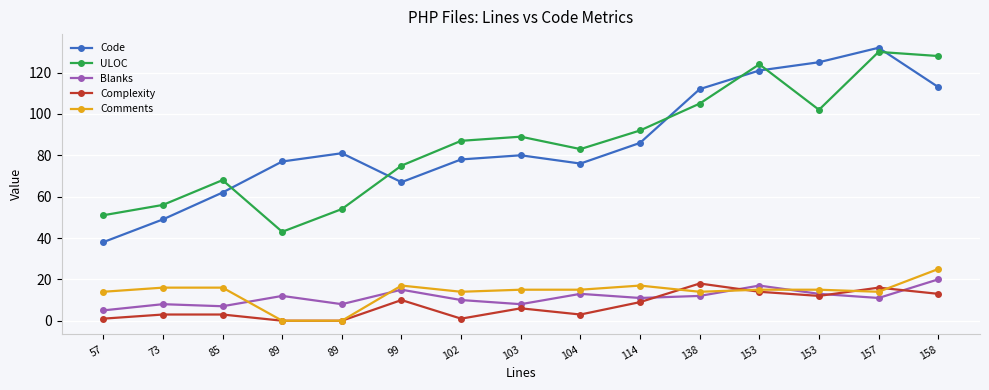

The Complexity series shows 21 at 158. True or false?

False